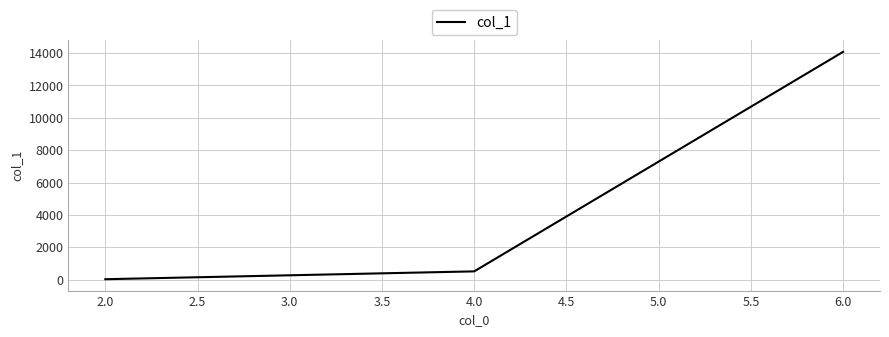

Reading right to left, what are all the values shown in this chart?

14075	509	24